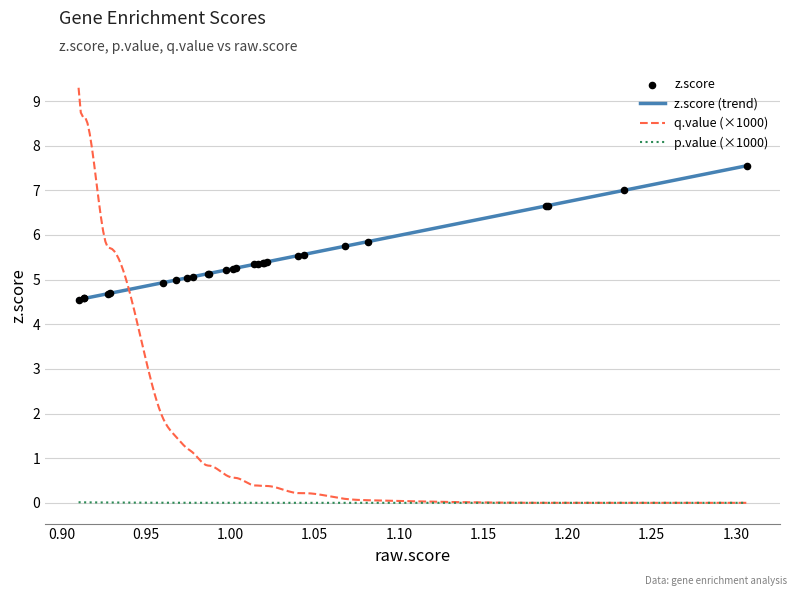

True or false: p.value (×1000) and z.score (trend) cross at least once.

False